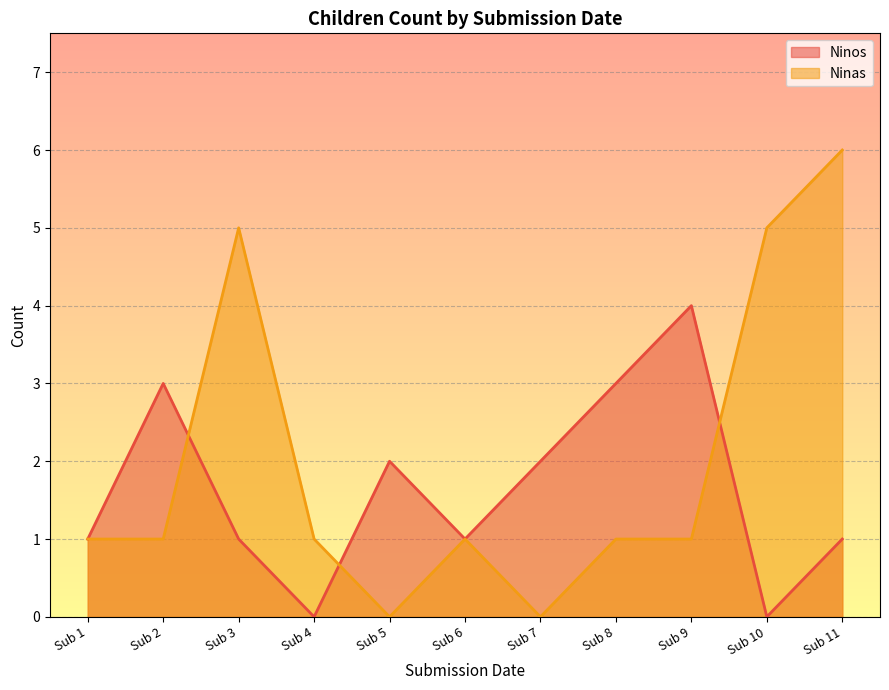

Reading left to right, what are all the values shown in this chart?

Ninos: 1	3	1	0	2	1	2	3	4	0	1
Ninas: 1	1	5	1	0	1	0	1	1	5	6